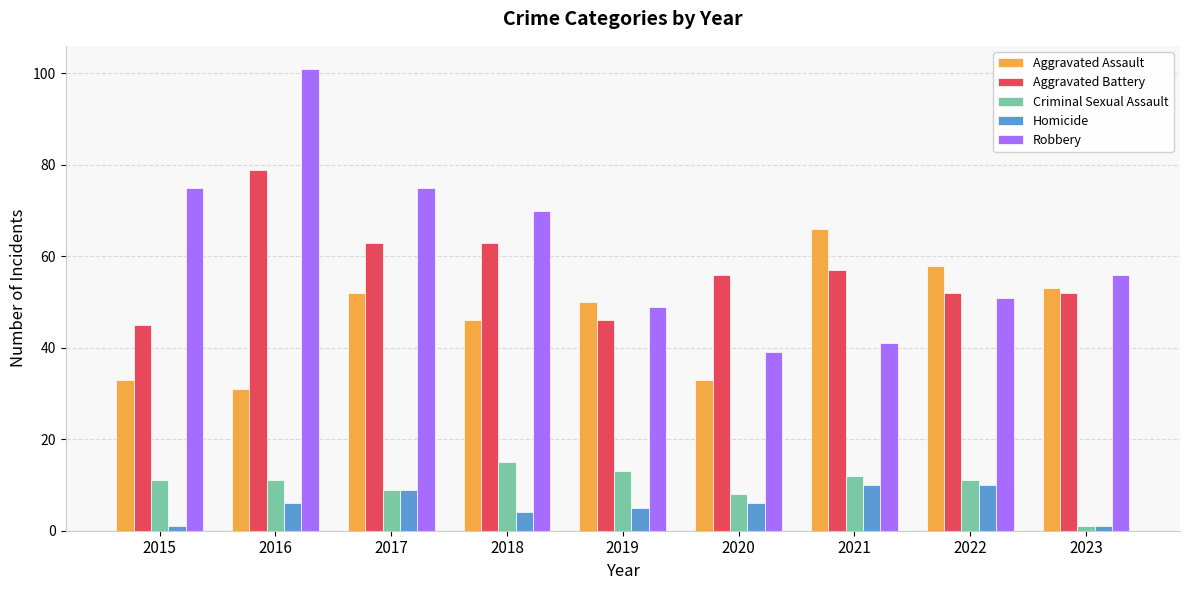

Reading left to right, list all the values displayed in this chart.

Aggravated Assault: 33	31	52	46	50	33	66	58	53
Aggravated Battery: 45	79	63	63	46	56	57	52	52
Criminal Sexual Assault: 11	11	9	15	13	8	12	11	1
Homicide: 1	6	9	4	5	6	10	10	1
Robbery: 75	101	75	70	49	39	41	51	56